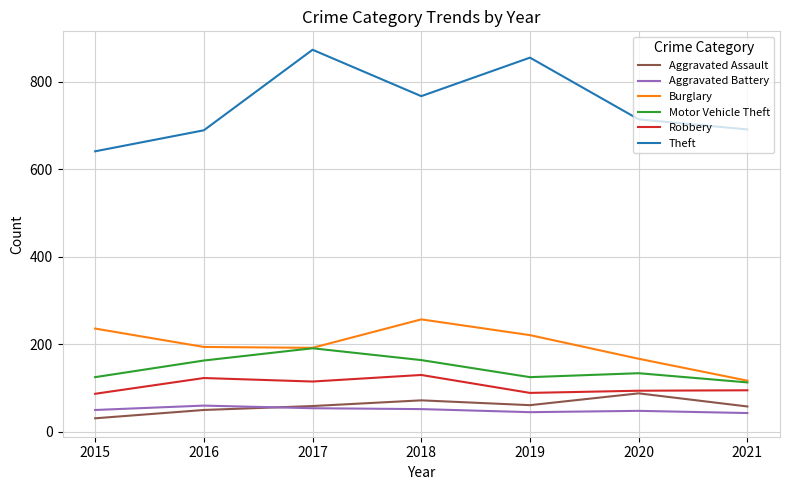

True or false: Aggravated Battery has a value of 105 at 2016.

False